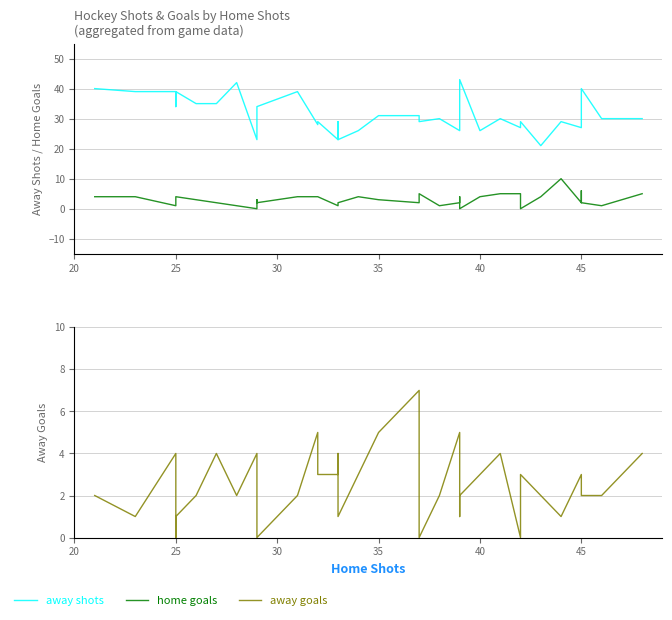

How many distinct data groups are displayed?

3